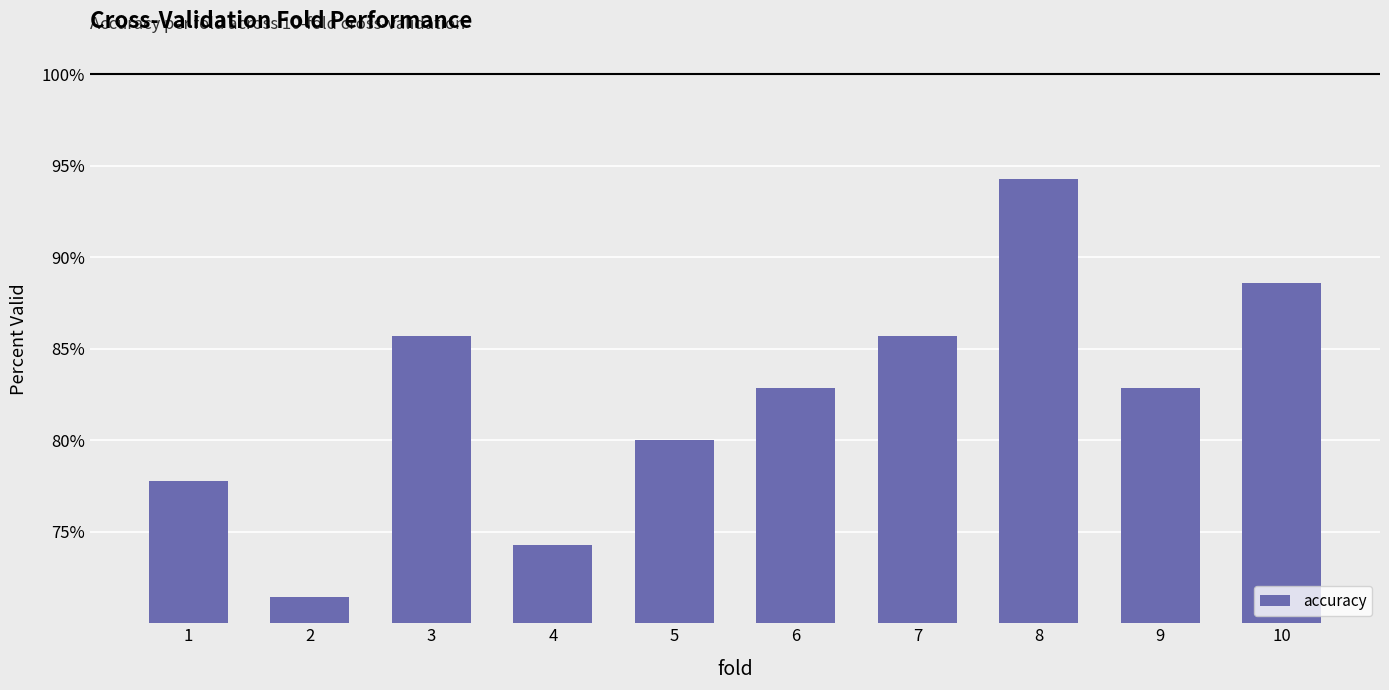

Are the bars horizontal?

No